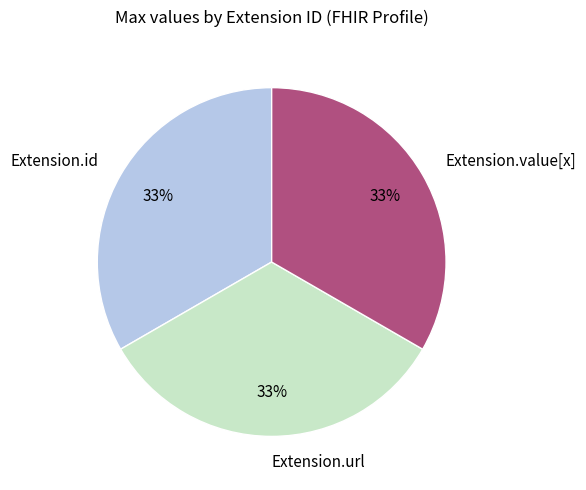

The Extension.id slice represents 42% of the pie. True or false?

False